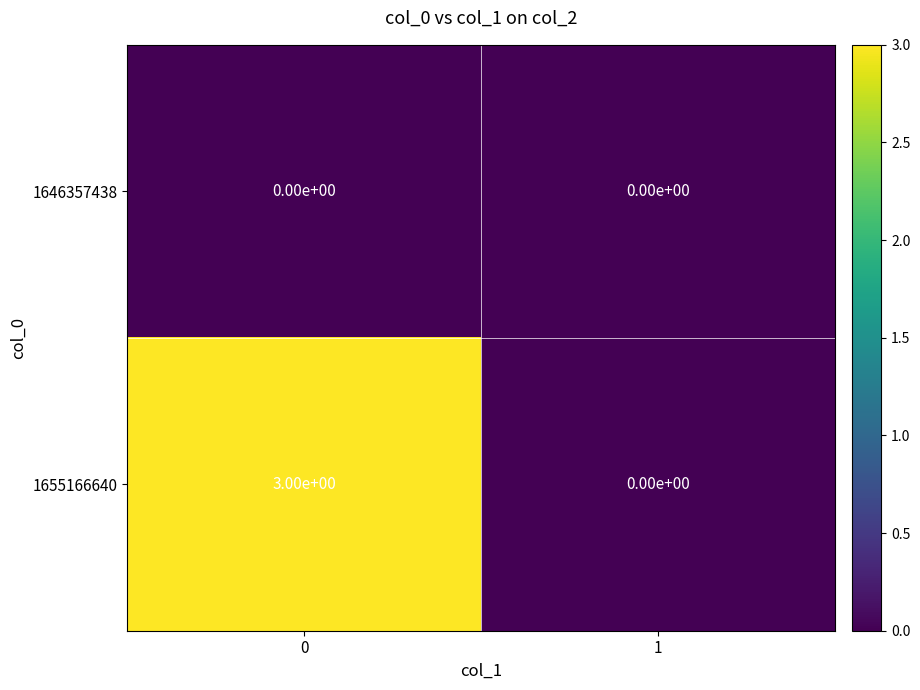

What value does the 1655166640 series have at 0?

3